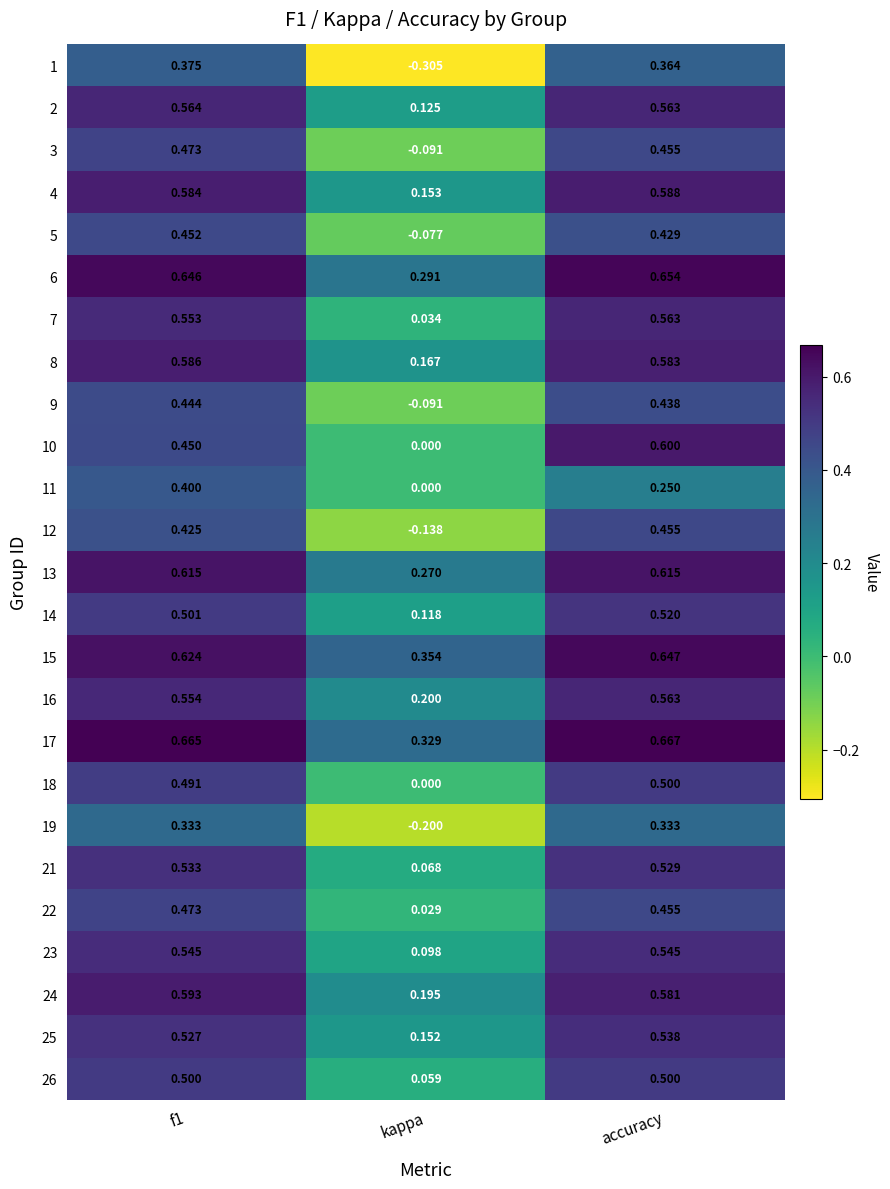

At how many categories does at least one series exceed 0?

3